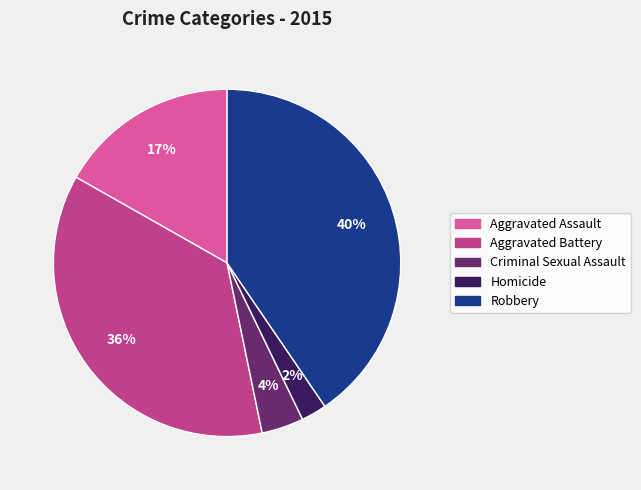

Which has a higher value, Aggravated Battery or Robbery?

Robbery